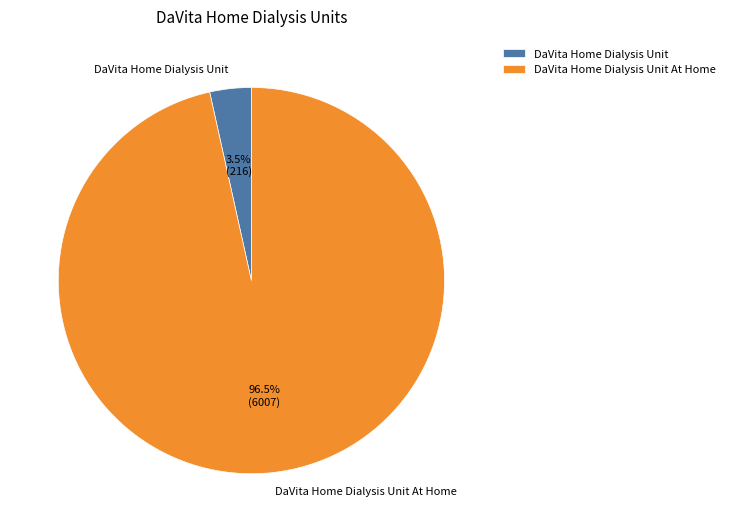

Rank the categories by value from highest to lowest.

DaVita Home Dialysis Unit At Home, DaVita Home Dialysis Unit